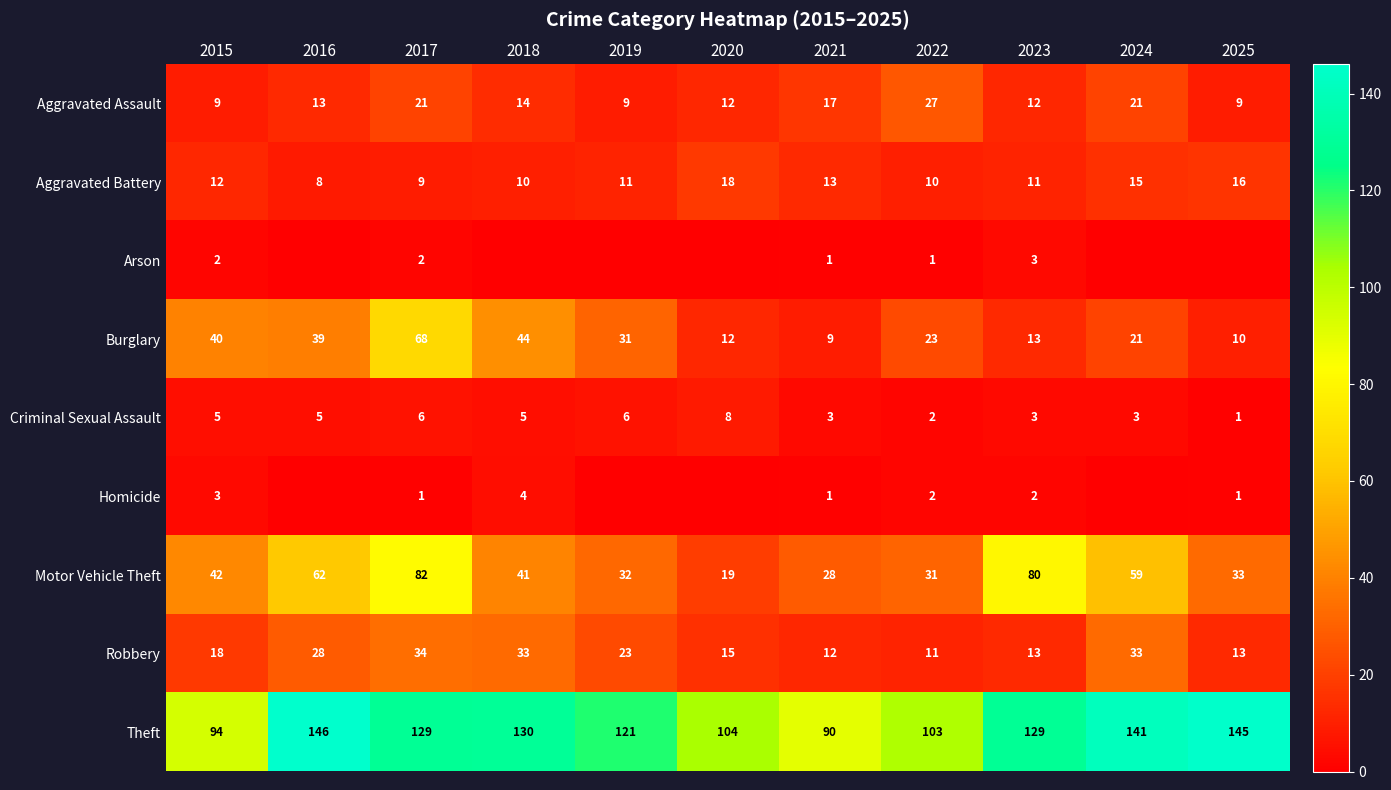

What is the difference between the second highest and minimum values in the Motor Vehicle Theft series?

61